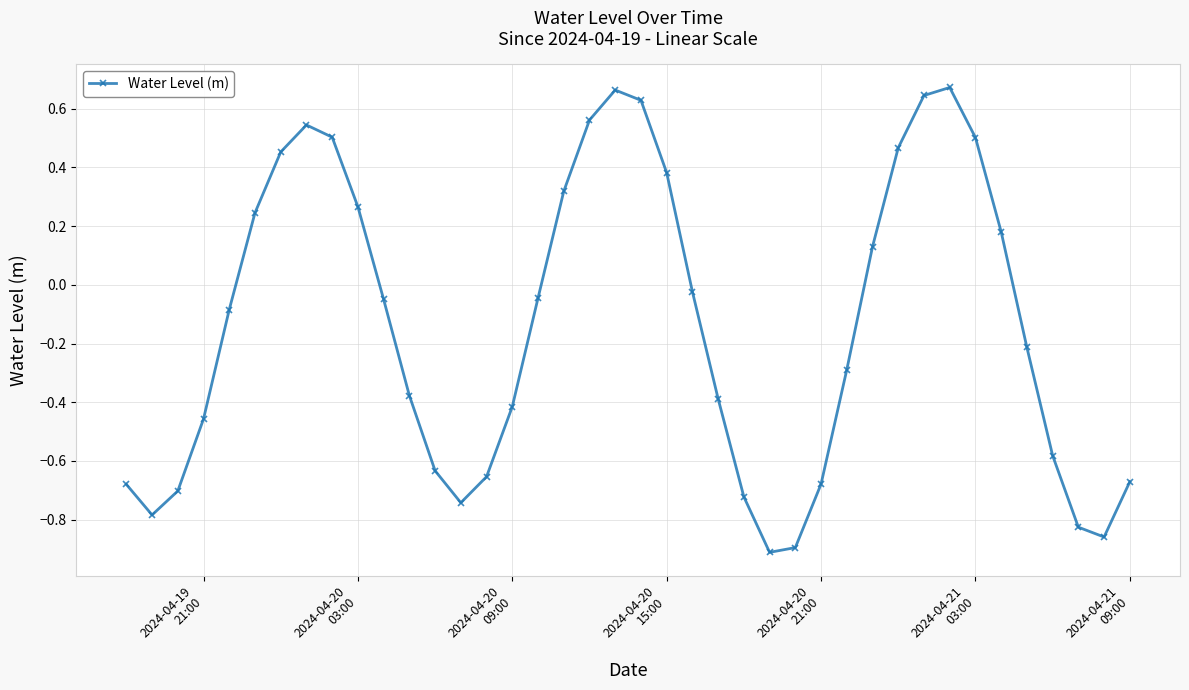

How many points are higher than both their immediate neighbors (excluding endpoints)?

3